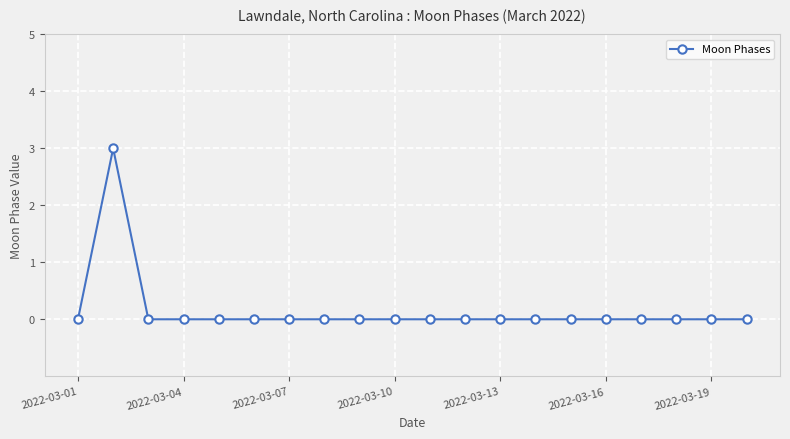

What is the difference between the maximum and minimum values?

3